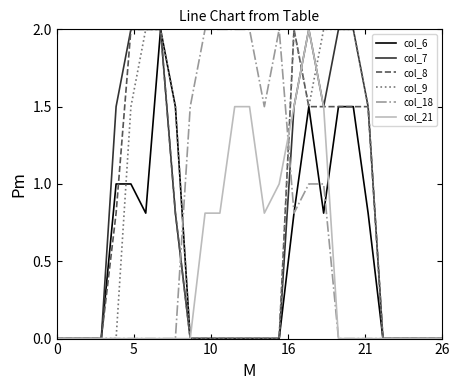

Which series has the largest total across all categories?

col_7